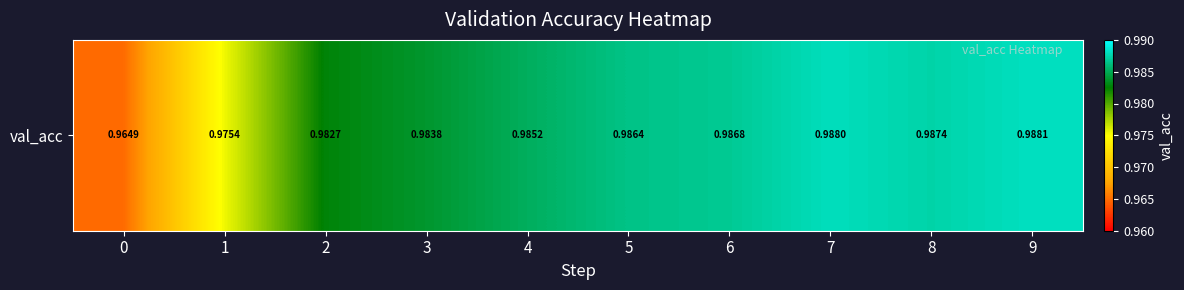

What is the smallest value displayed?

1.0